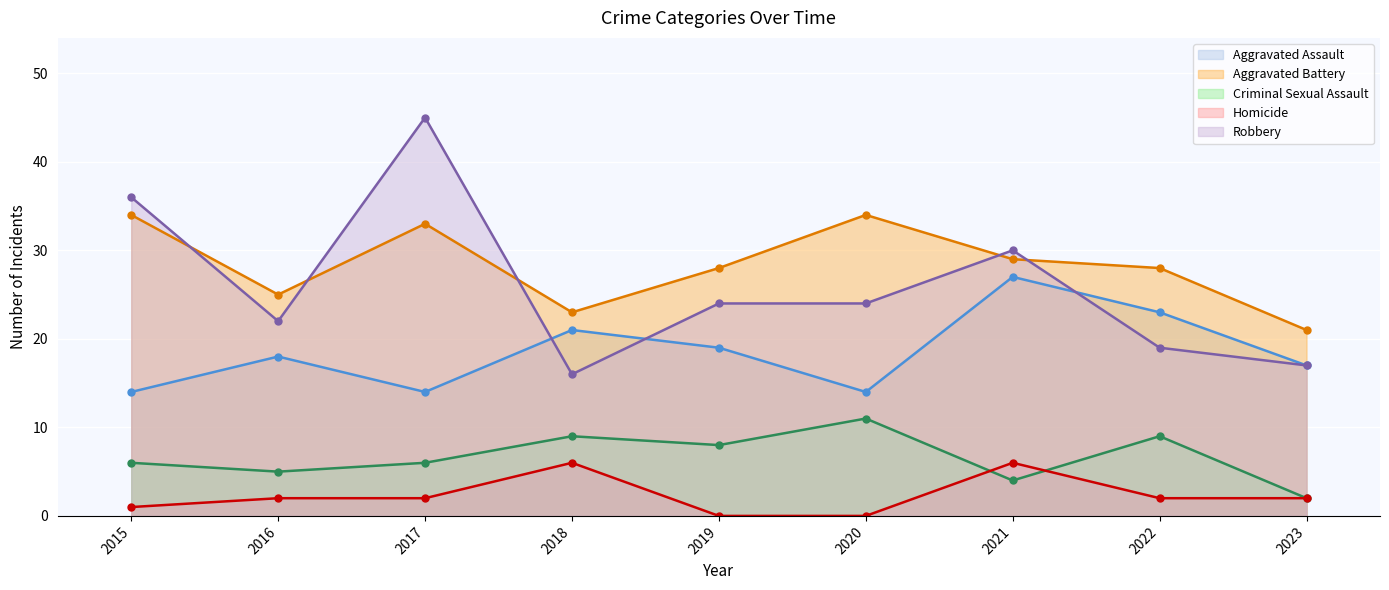

What is the difference between the highest and lowest values at 2015?

35